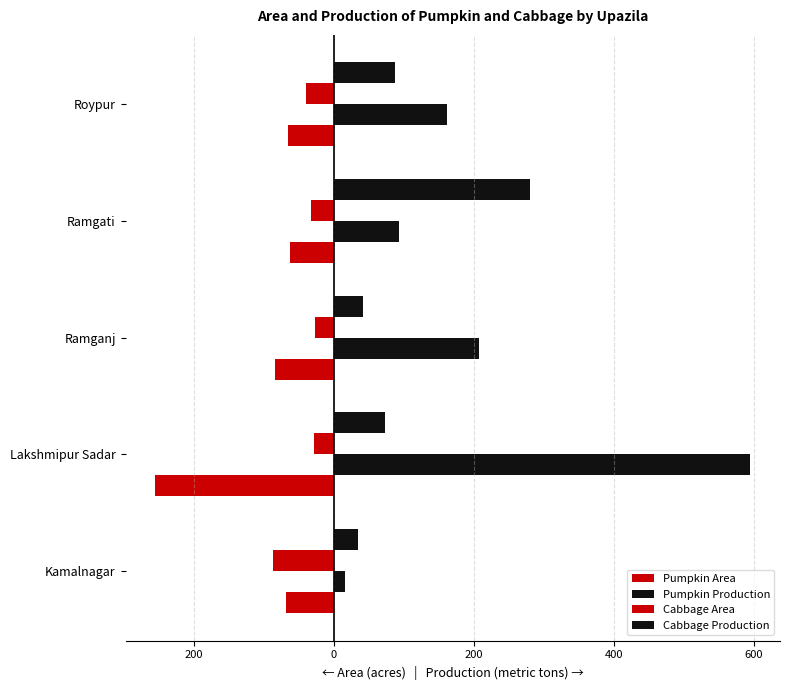

Which series has the widest spread of values?

Pumpkin Production